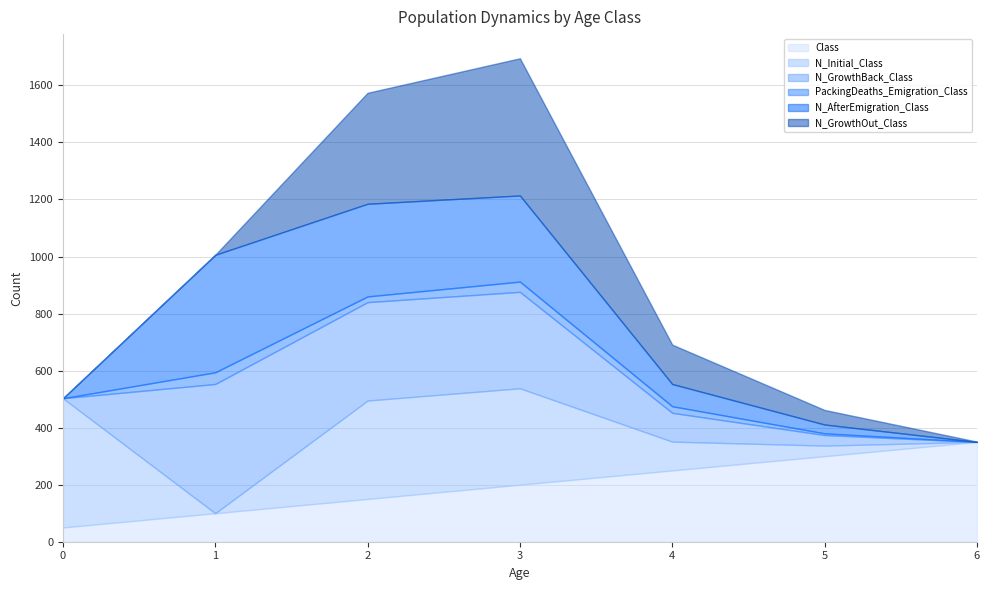

How many lines are shown in the chart?

6